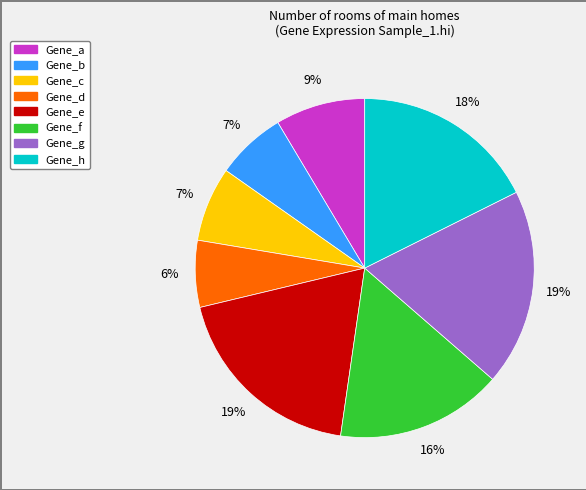

Is Gene_a the majority of the pie?

No